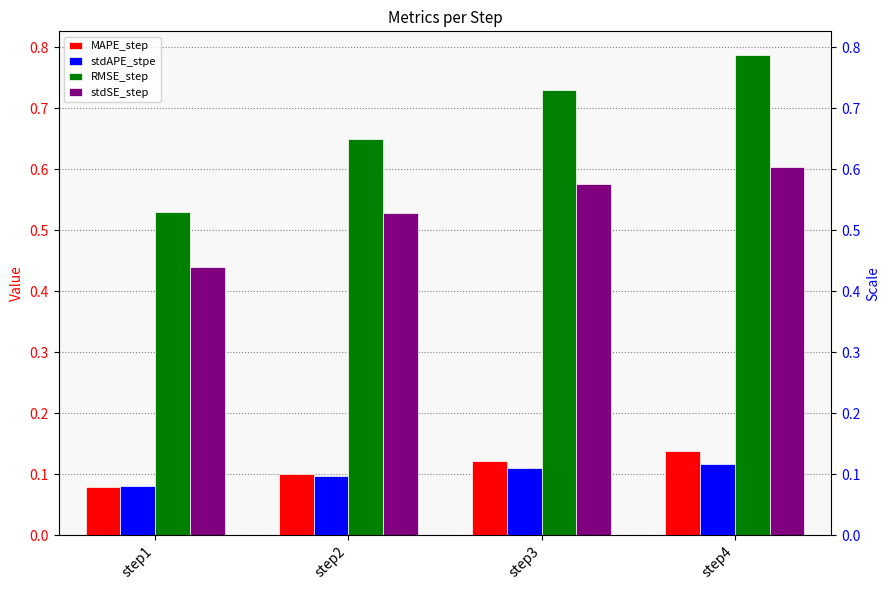

Which category has the highest value across all series?

step4